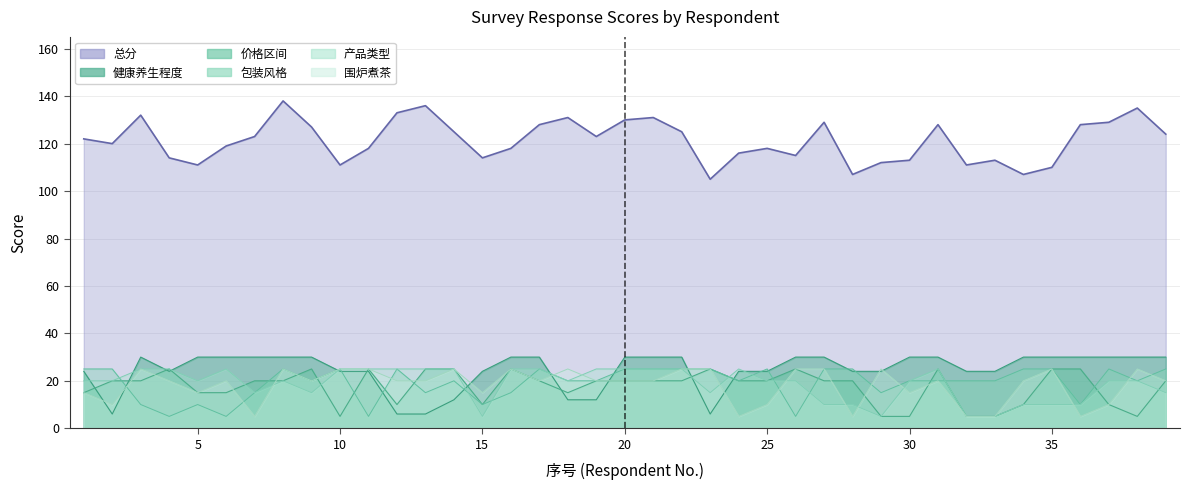

What is the difference between the maximum and minimum values in the 总分 series?

33